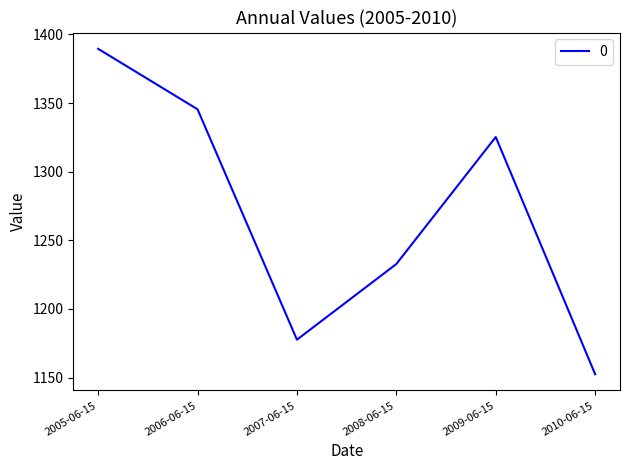

Reading right to left, extract all data points from this chart.

1152.4	1325.3	1232.7	1177.6	1345.5	1389.6